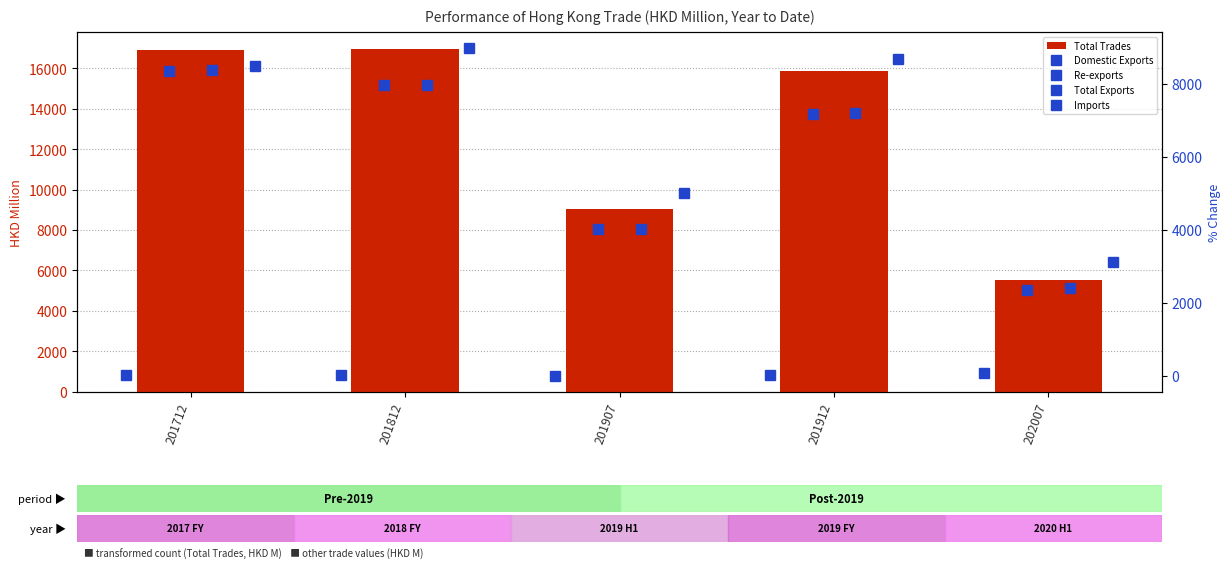

At how many categories does at least one series exceed 3897?

5